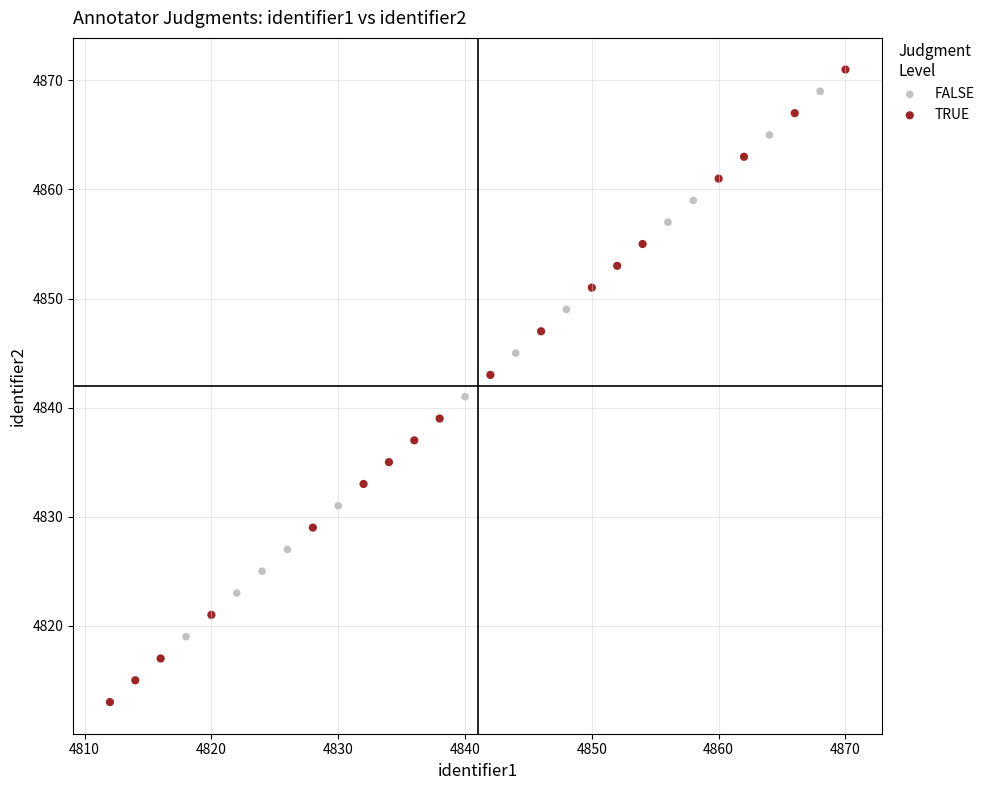

Which series contains the lowest Y value?

TRUE